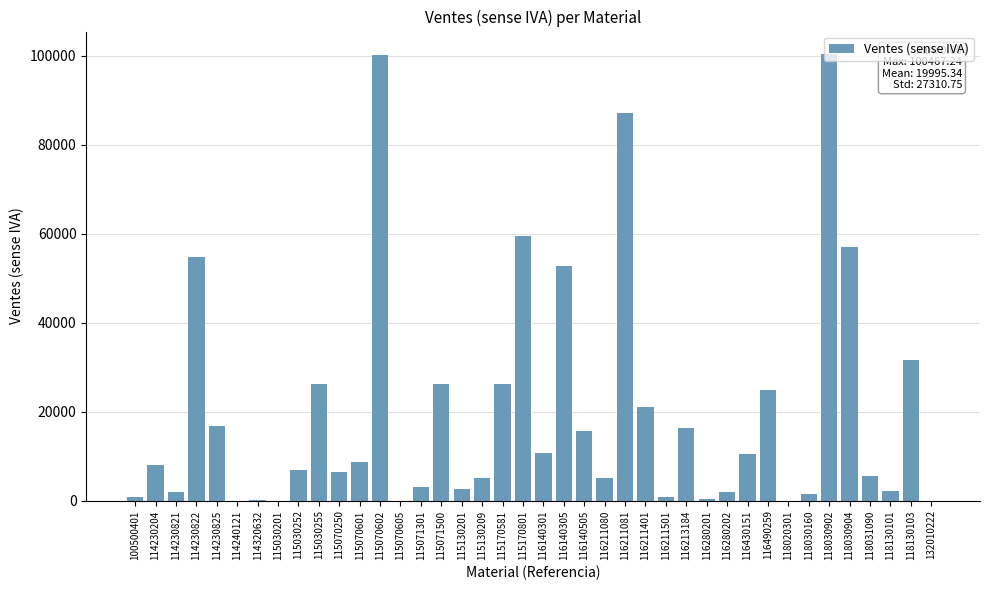

Where is the data nearest to the value 50233?

116140305